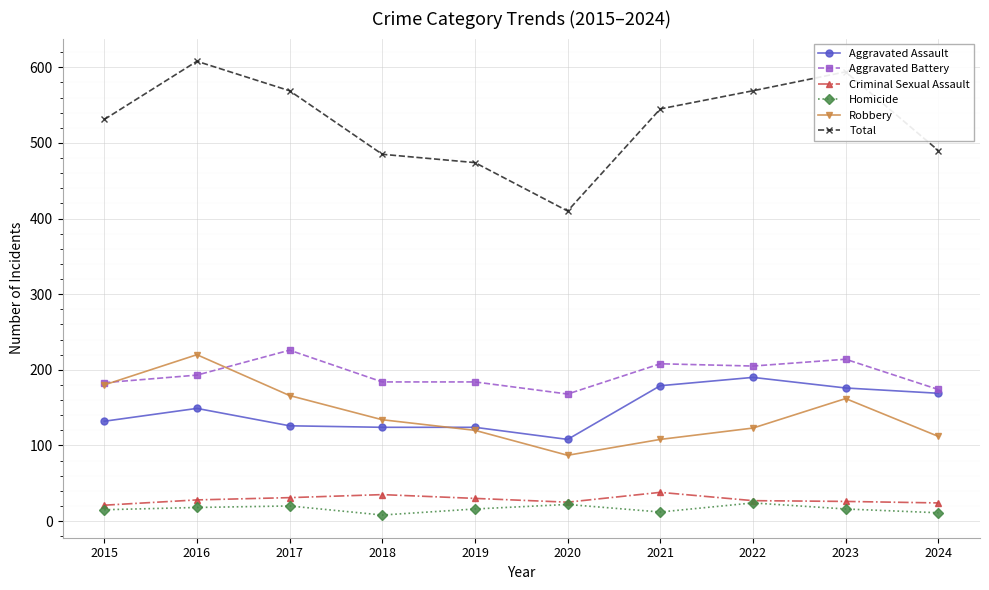

Is it true that Aggravated Assault equals 61 at 2019?

False